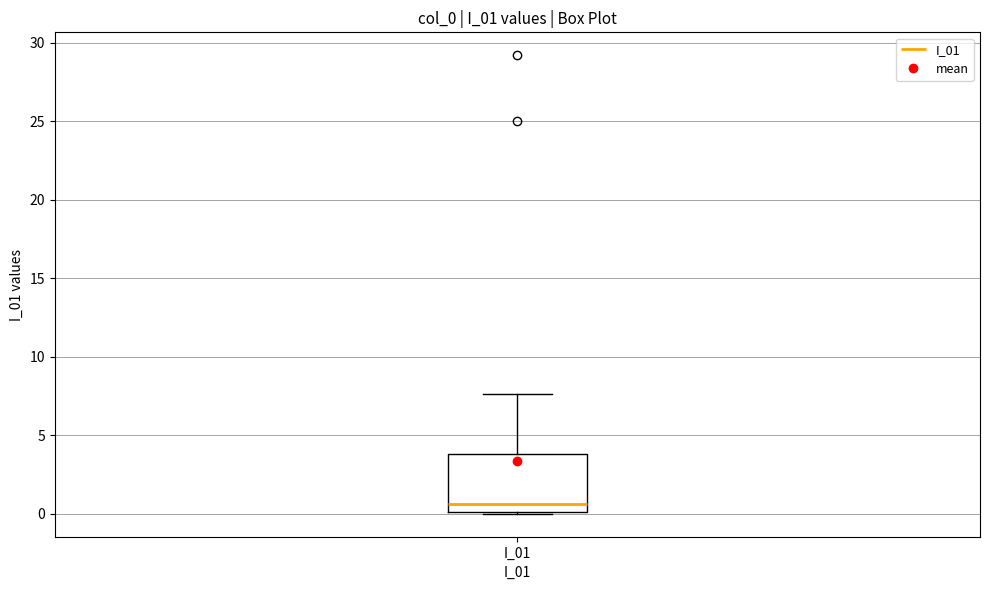

Where is the upper edge of the box for I_01 on the y-axis? The values are not printed on the chart, so give them approximately, as read against the axis.

4.0